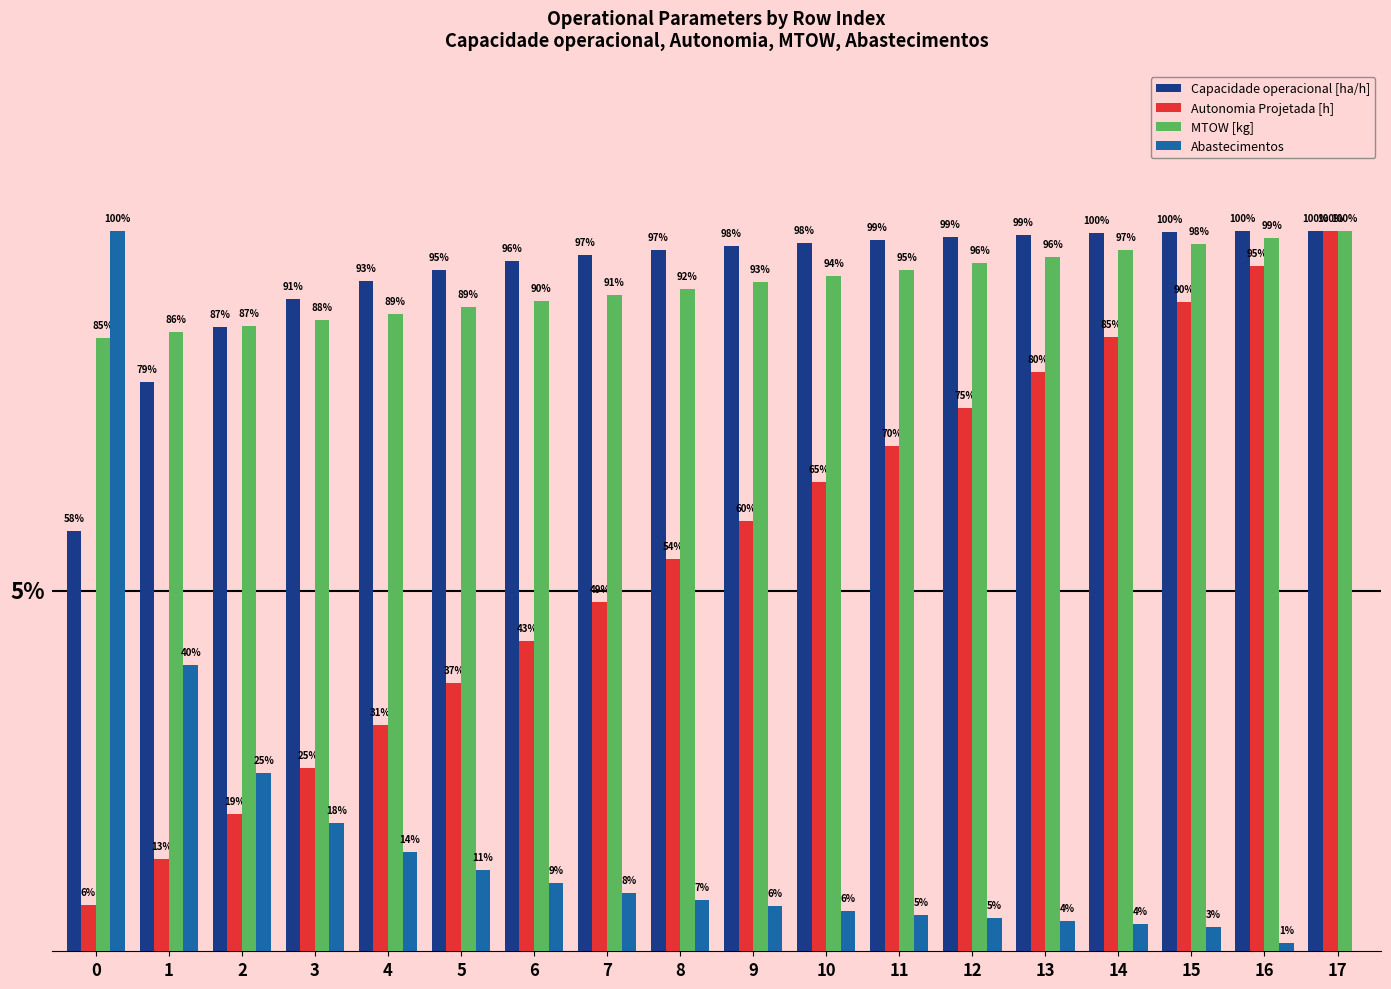

Which series has the largest total across all categories?

Capacidade operacional [ha/h]